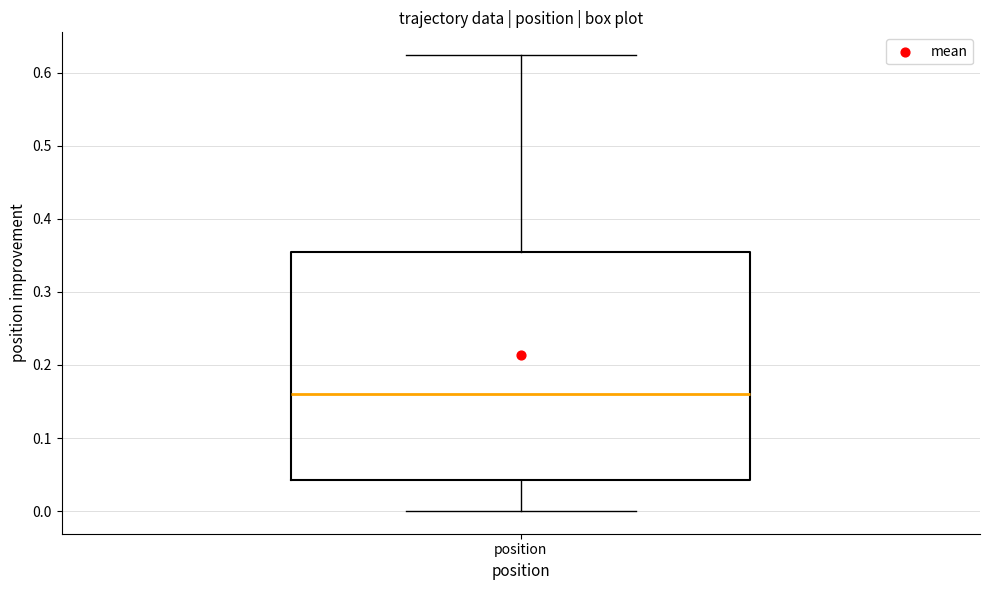

Where is the upper edge of the box for position on the y-axis? The values are not printed on the chart, so give them approximately, as read against the axis.

0.35